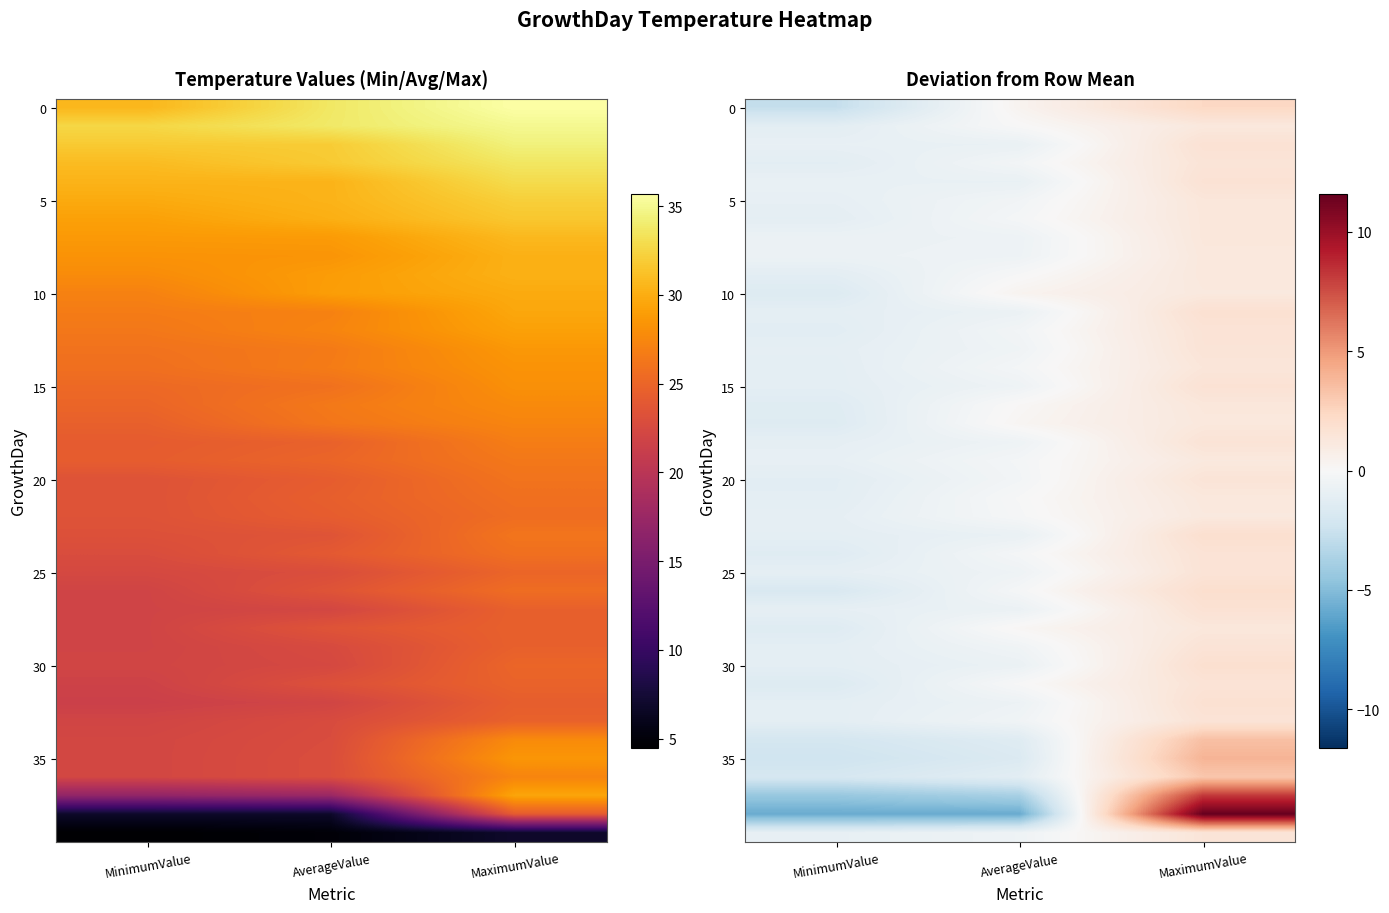

The 20 series shows 0.7 at MaximumValue. True or false?

False